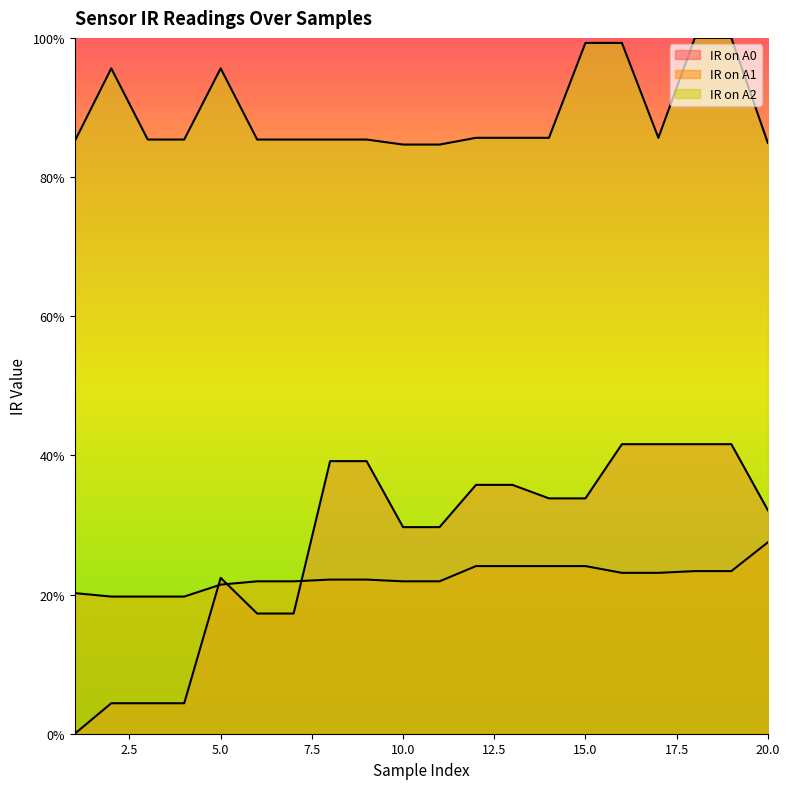

Is the value of IR on A1 at 10 greater than the value of IR on A2 at 19?

No